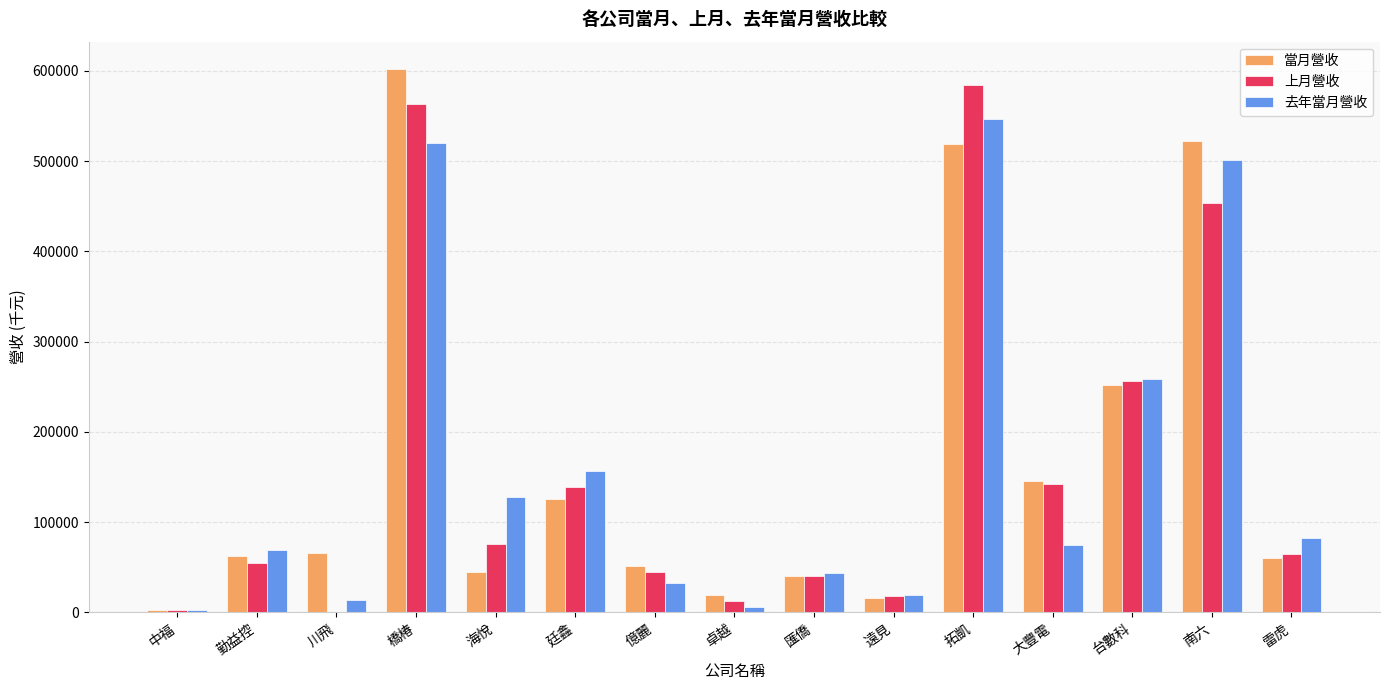

Is the value of 上月營收 at 拓凱 greater than the value of 當月營收 at 拓凱?

Yes